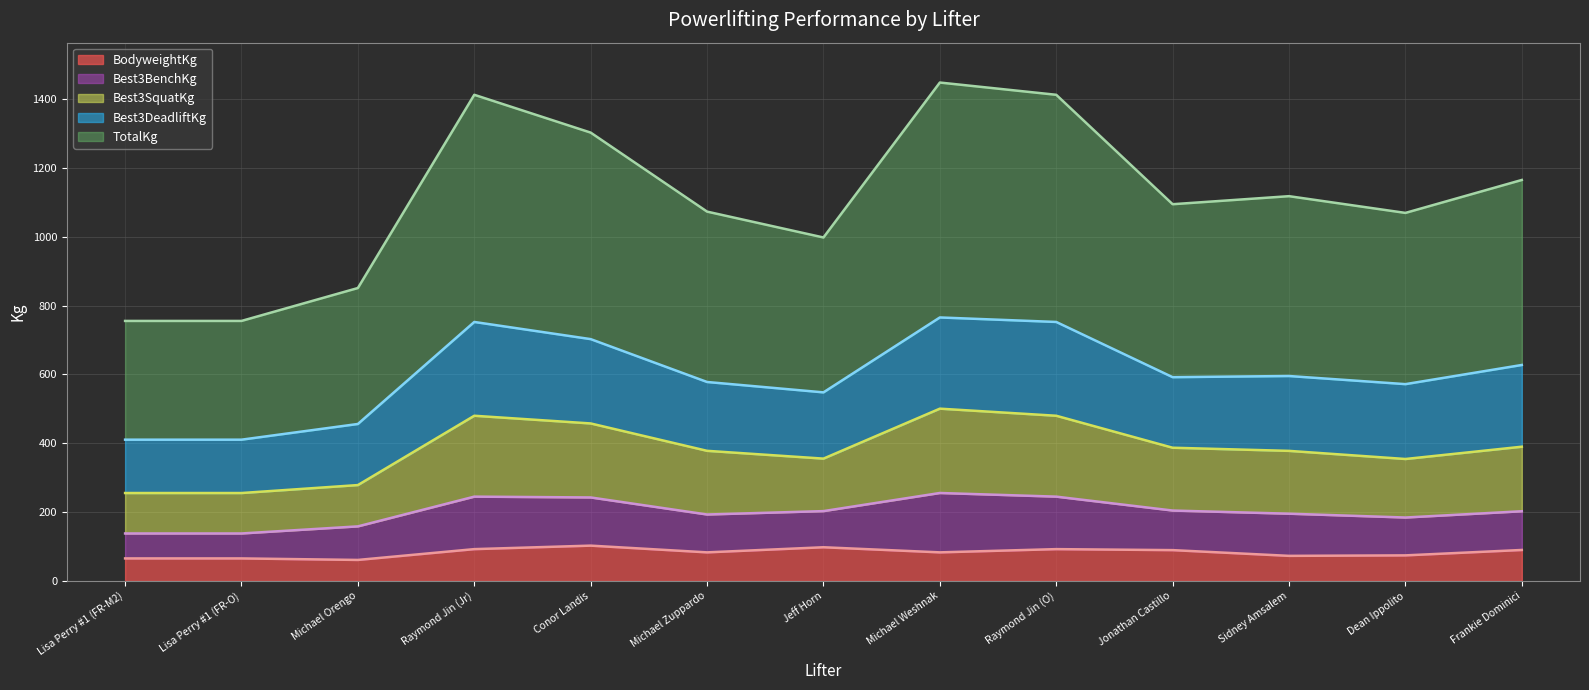

True or false: TotalKg has more than 0 interior local peaks.

True